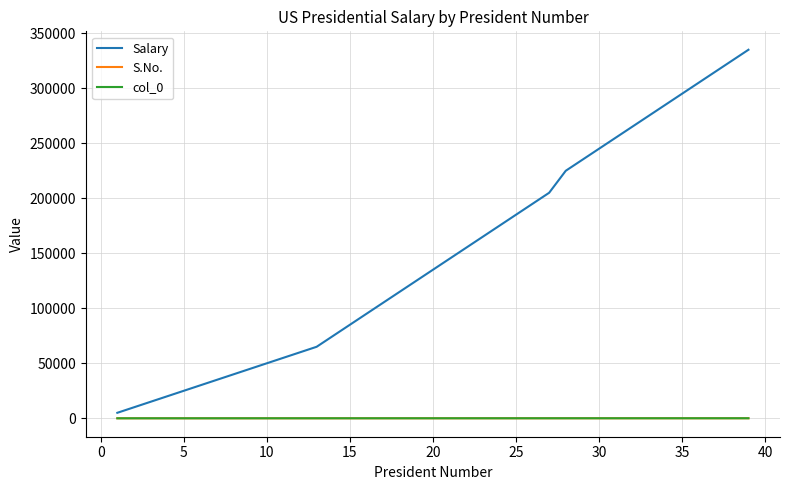

True or false: S.No. and col_0 intersect in this chart.

False